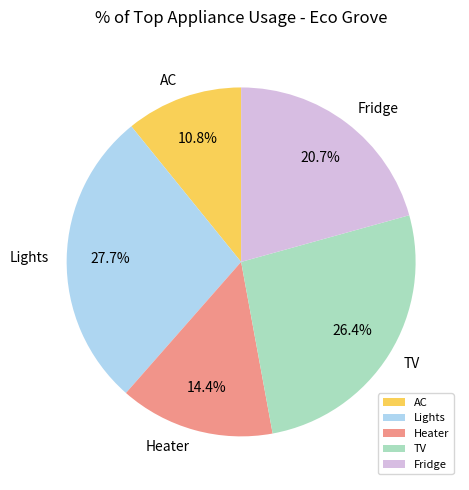

Is there any slice that represents more than half of the pie?

No